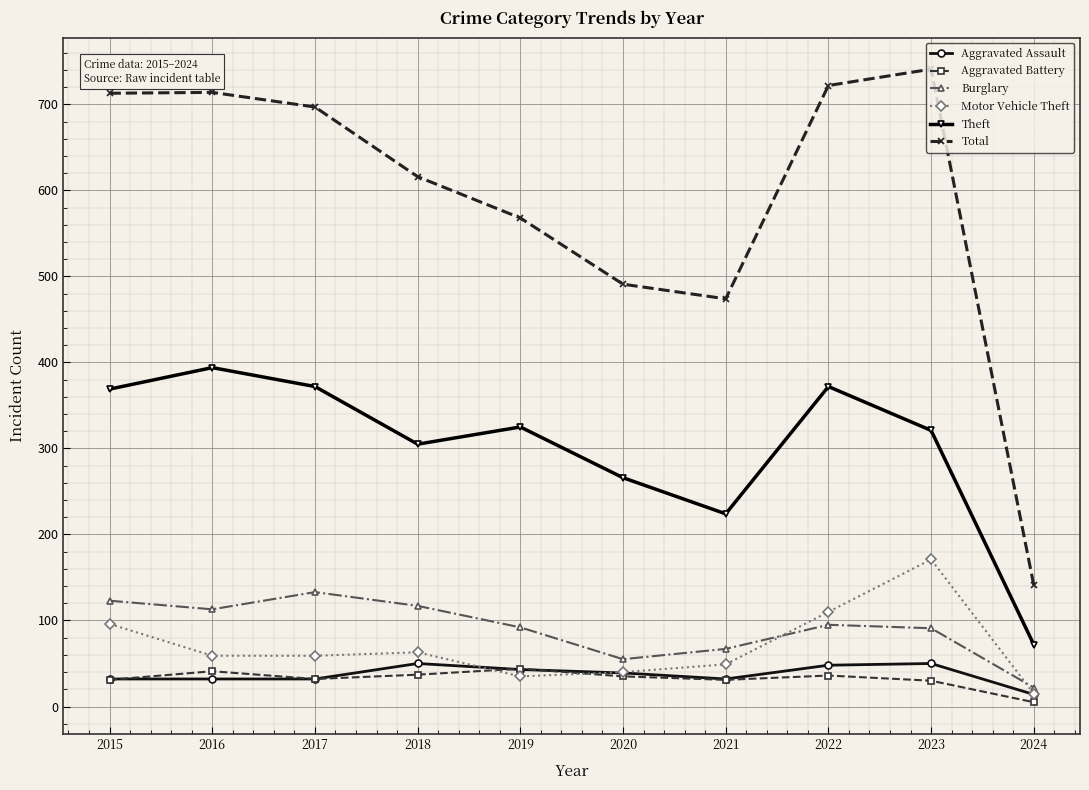

What is the difference between the Aggravated Assault values at 2023 and 2016?

18